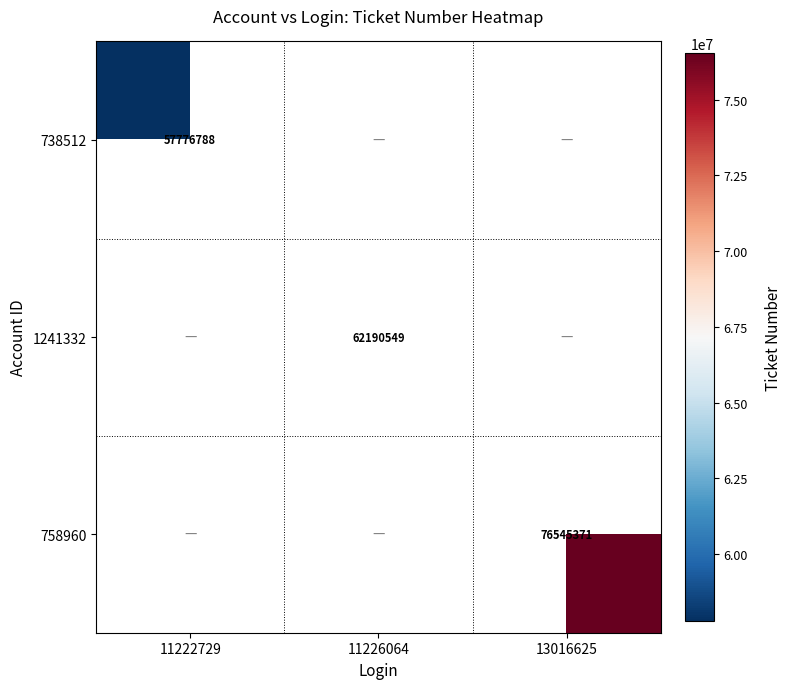

Which label corresponds to the largest value in the chart?

13016625